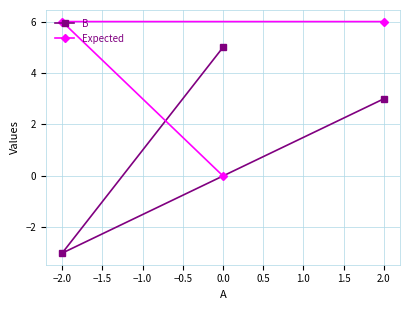

Which series has the largest total across all categories?

Expected